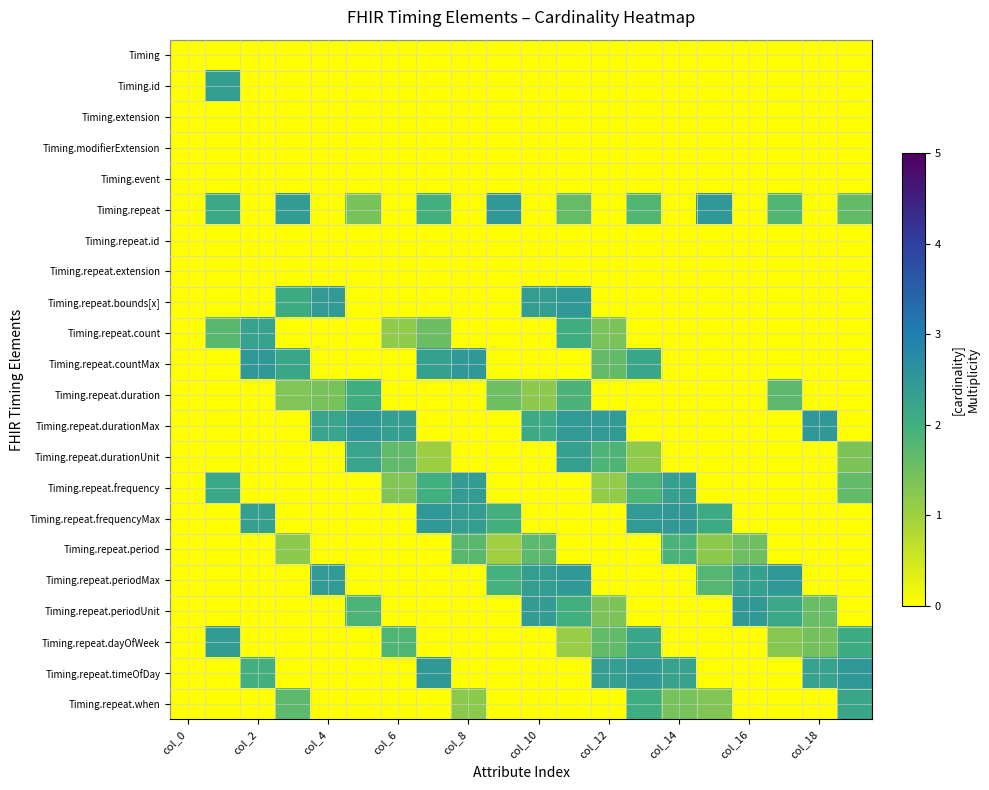

List the series in order of their peak value, highest first.

Timing.repeat, Timing.repeat.countMax, Timing.repeat.periodMax, Timing.repeat.timeOfDay, Timing.repeat.durationMax, Timing.repeat.bounds[x], Timing.repeat.frequencyMax, Timing.repeat.periodUnit, Timing.repeat.frequency, Timing.repeat.dayOfWeek, Timing.id, Timing.repeat.durationUnit, Timing.repeat.count, Timing.repeat.when, Timing.repeat.duration, Timing.repeat.period, Timing, Timing.extension, Timing.modifierExtension, Timing.event, Timing.repeat.id, Timing.repeat.extension